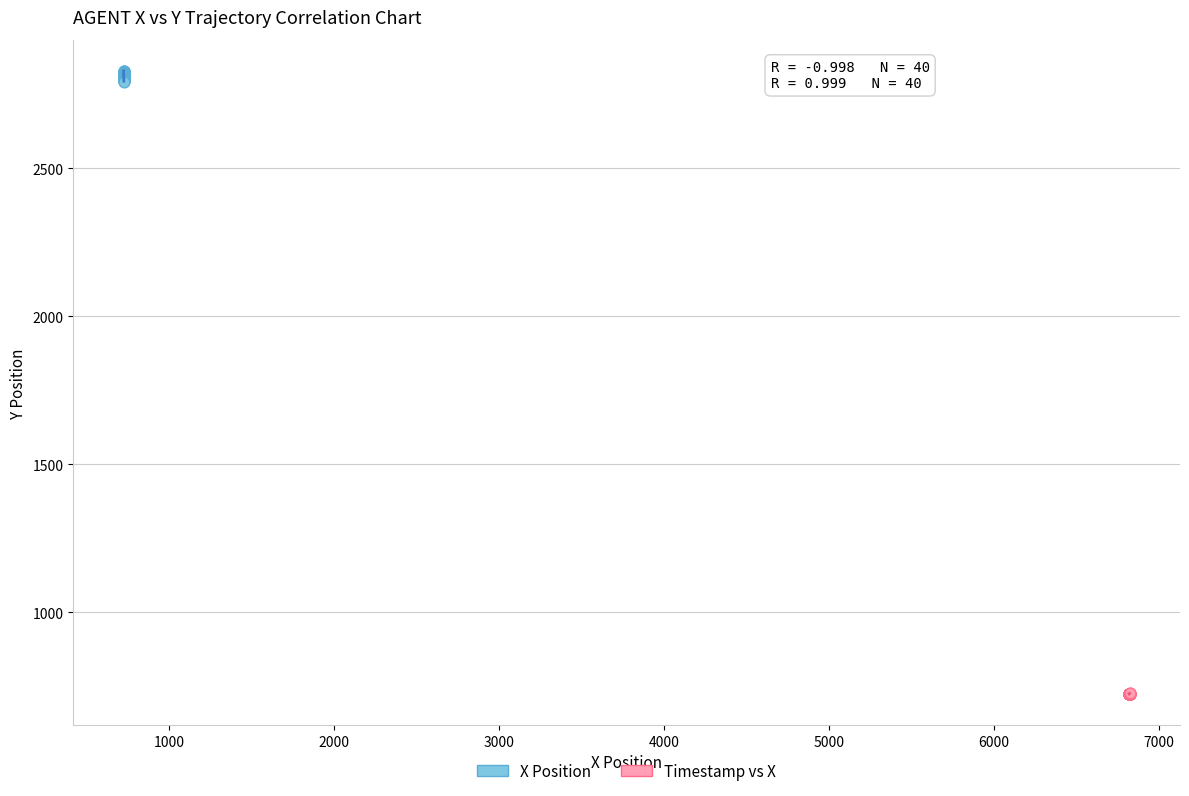

What are all the series names shown in the legend?

X Position, Timestamp vs X